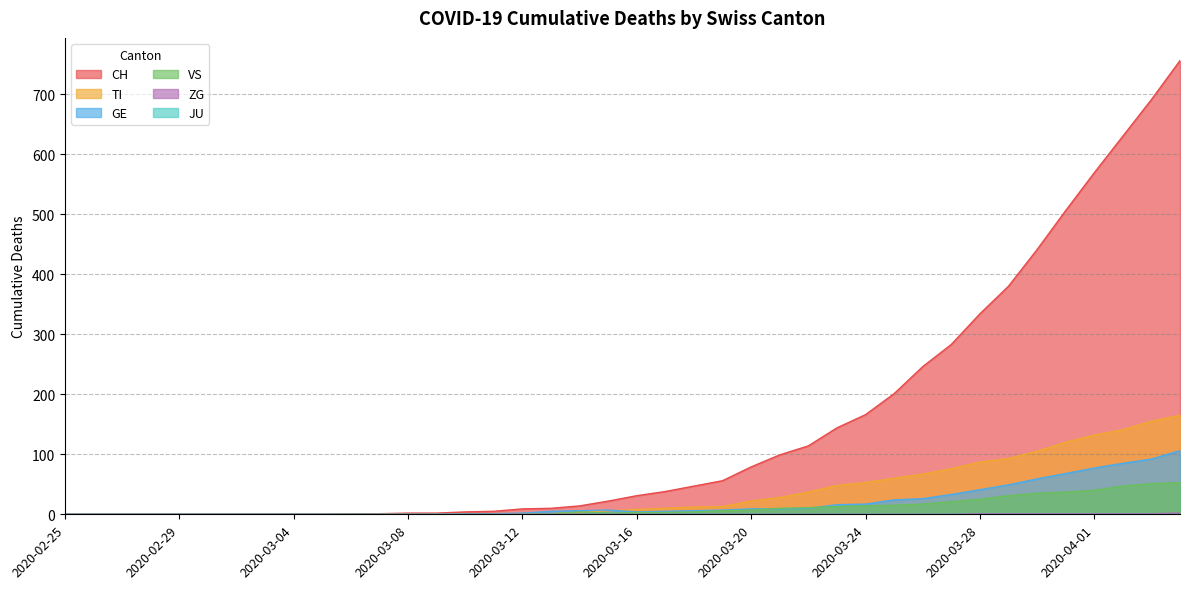

At which label is TI closest to 82?

2020-03-28